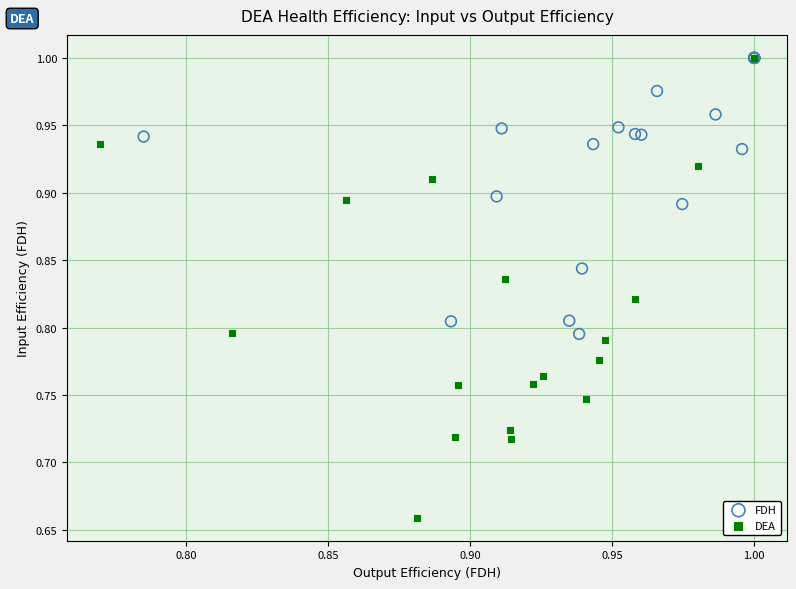

Which series reaches the minimum Y coordinate?

DEA